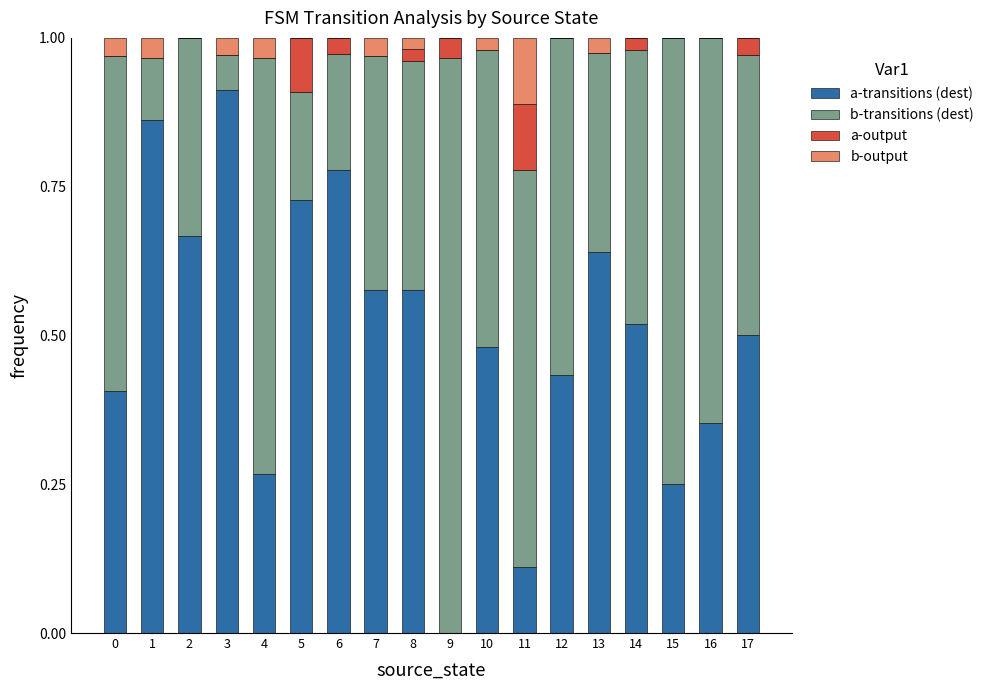

Are the bars horizontal?

No